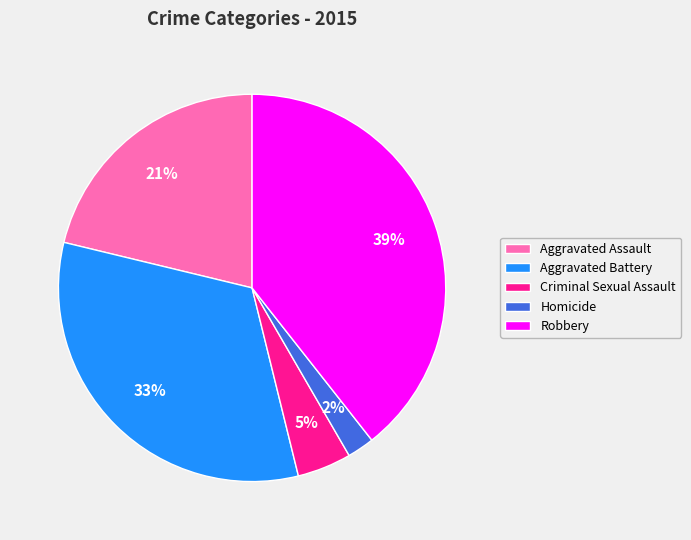

Rank the categories by value from highest to lowest.

Robbery, Aggravated Battery, Aggravated Assault, Criminal Sexual Assault, Homicide